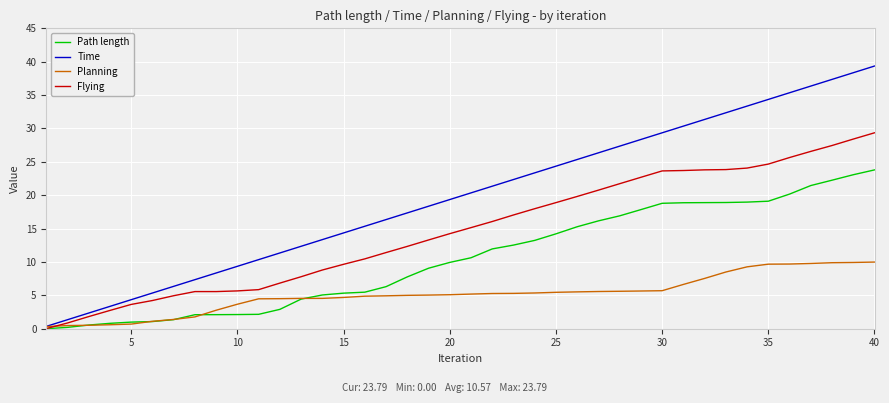

What is the average value of the Flying series?

14.7